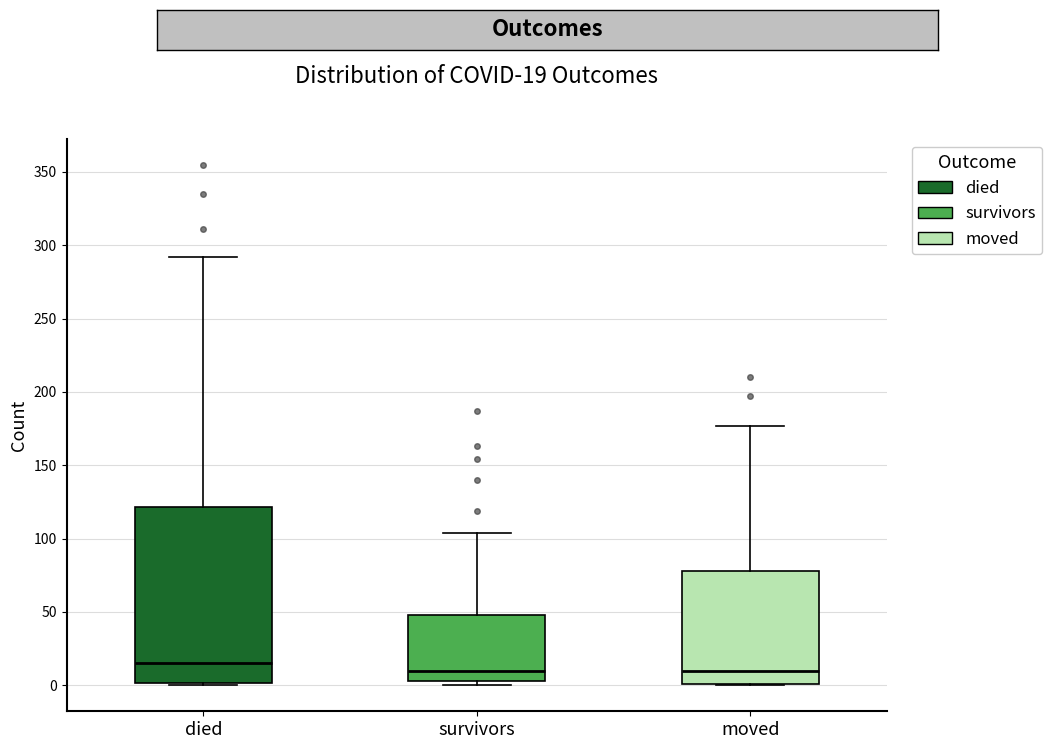

Which box's median line is the highest?

died